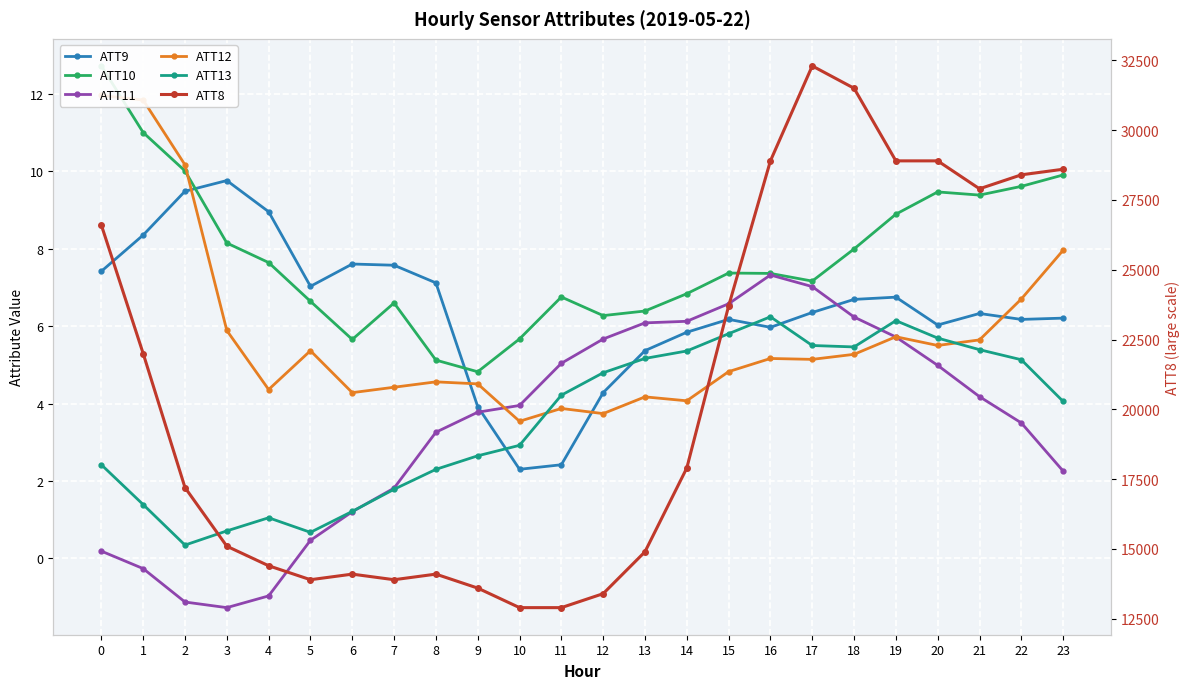

Reading left to right, list all the values displayed in this chart.

ATT9: 7.4	8.4	9.5	9.8	9.0	7.0	7.6	7.6	7.1	3.9	2.3	2.4	4.3	5.4	5.8	6.2	6.0	6.4	6.7	6.8	6.0	6.3	6.2	6.2
ATT10: 12.7	11.0	10.0	8.2	7.6	6.6	5.7	6.6	5.1	4.8	5.7	6.8	6.3	6.4	6.8	7.4	7.4	7.2	8.0	8.9	9.5	9.4	9.6	9.9
ATT11: 0.2	-0.3	-1.1	-1.3	-1.0	0.5	1.2	1.8	3.3	3.8	4.0	5.0	5.7	6.1	6.1	6.6	7.3	7.0	6.2	5.7	5.0	4.2	3.5	2.3
ATT12: 12.0	11.8	10.2	5.9	4.4	5.4	4.3	4.4	4.6	4.5	3.5	3.9	3.7	4.2	4.1	4.8	5.2	5.1	5.3	5.7	5.5	5.6	6.7	8.0
ATT13: 2.4	1.4	0.3	0.7	1.0	0.7	1.2	1.8	2.3	2.6	2.9	4.2	4.8	5.2	5.4	5.8	6.2	5.5	5.5	6.1	5.7	5.4	5.1	4.1
ATT8: 26600.0	22000.0	17200.0	15100.0	14400.0	13900.0	14100.0	13900.0	14100.0	13600.0	12900.0	12900.0	13400.0	14900.0	17900.0	23700.0	28900.0	32300.0	31500.0	28900.0	28900.0	27900.0	28400.0	28600.0